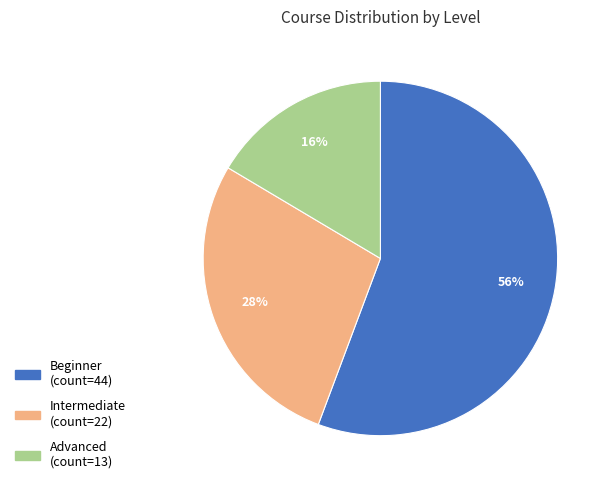

Is it true that Advanced is 28% of the pie?

False